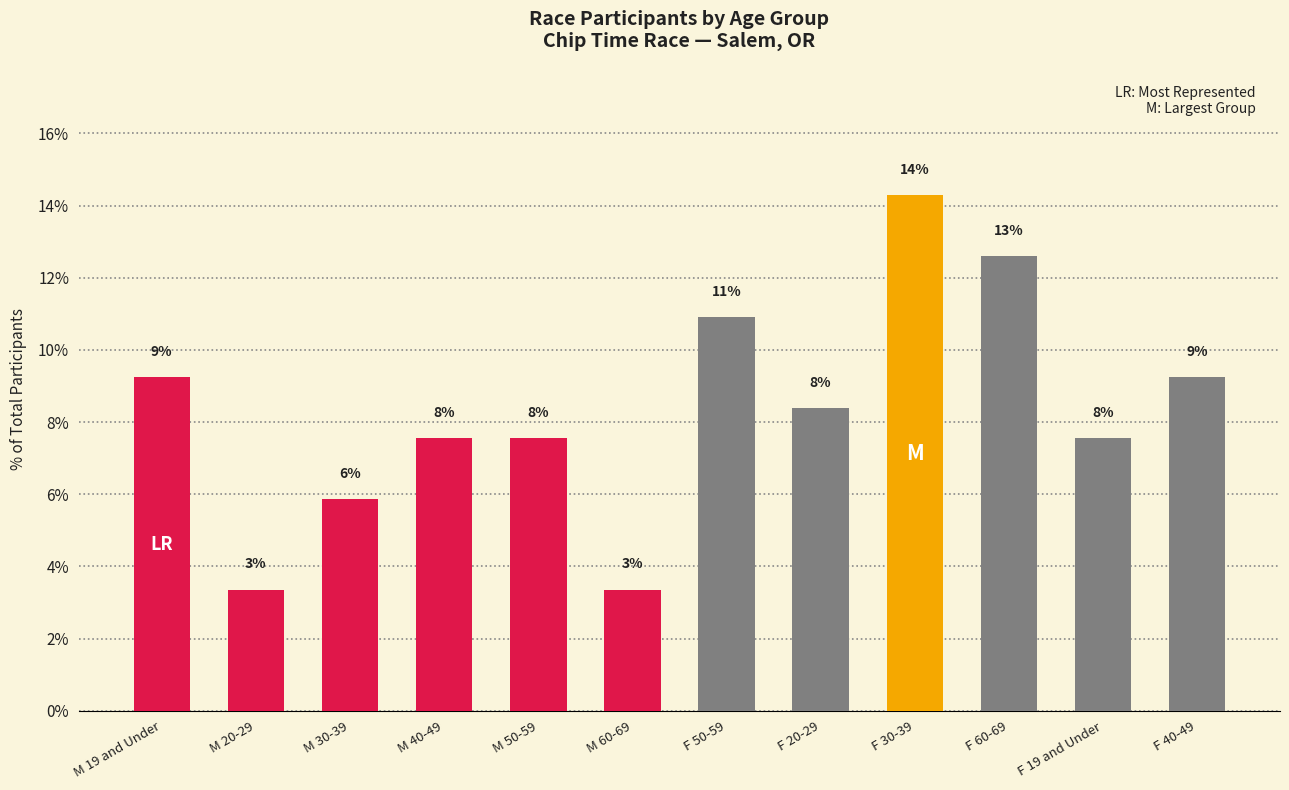

What is the label of the 7th bar from the left?

F 50-59